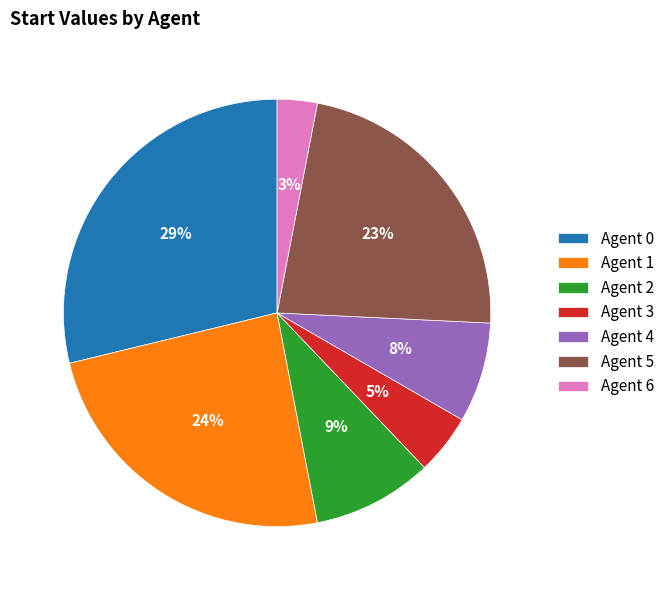

Which category has the smallest portion of the pie?

Agent 6